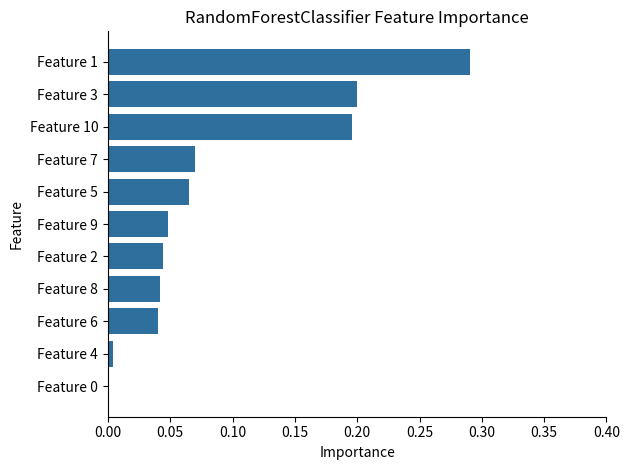

Which category has the highest value across all series?

Feature 1